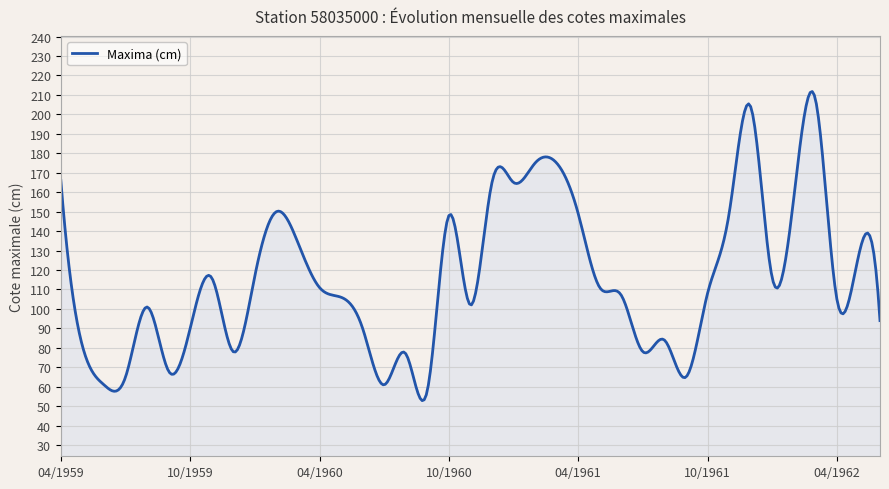

What is the difference between the maximum and minimum values?

158.9